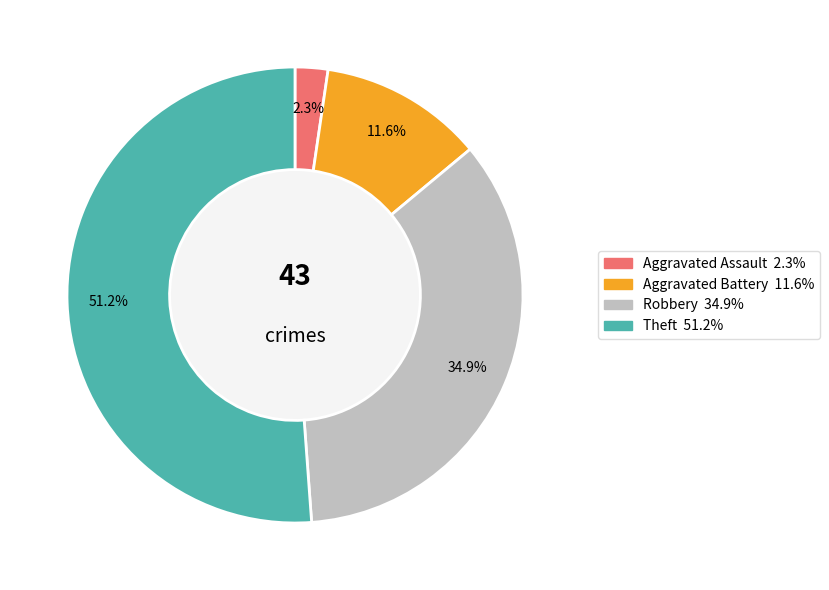

Does any single category account for the majority?

Yes